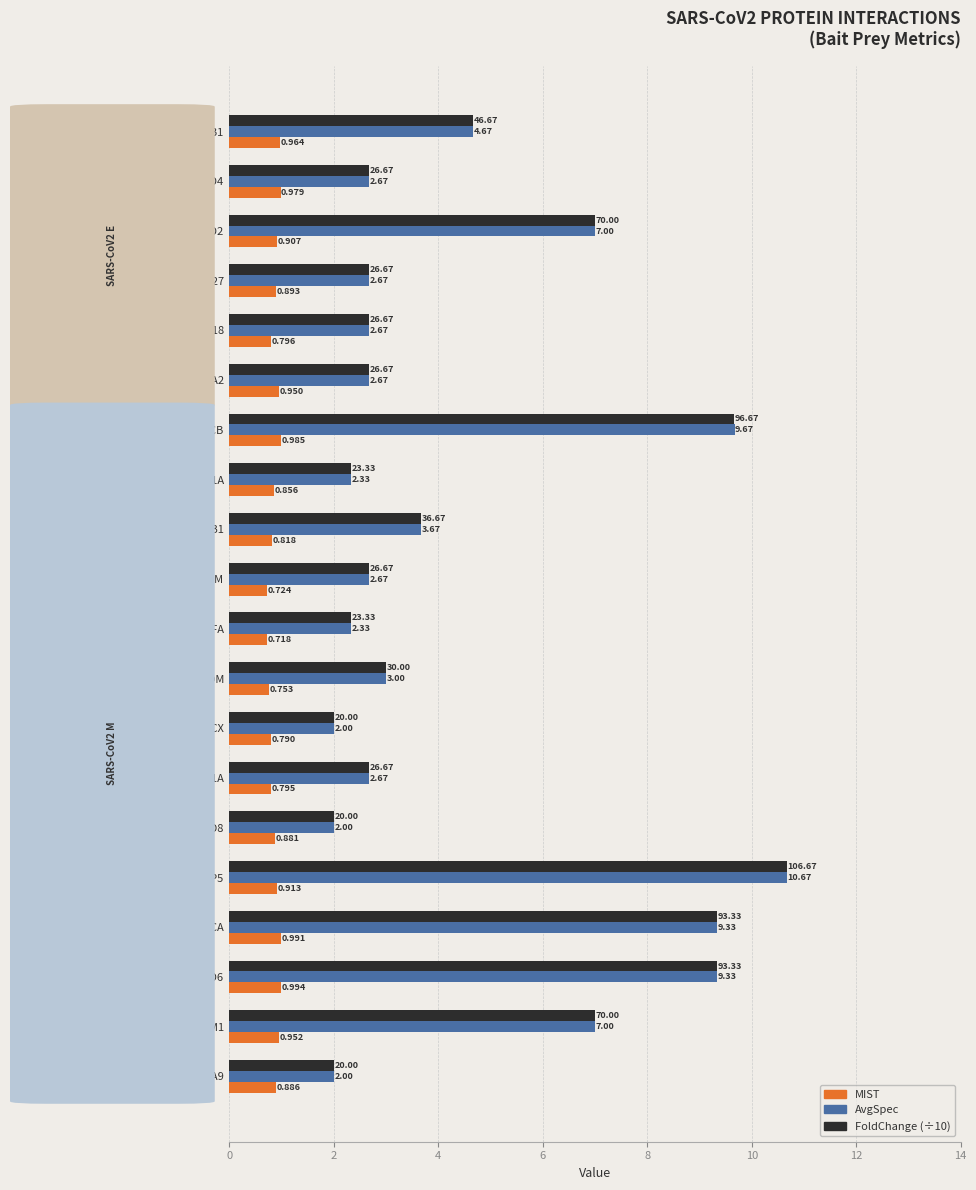

Which series has the widest spread of values?

AvgSpec